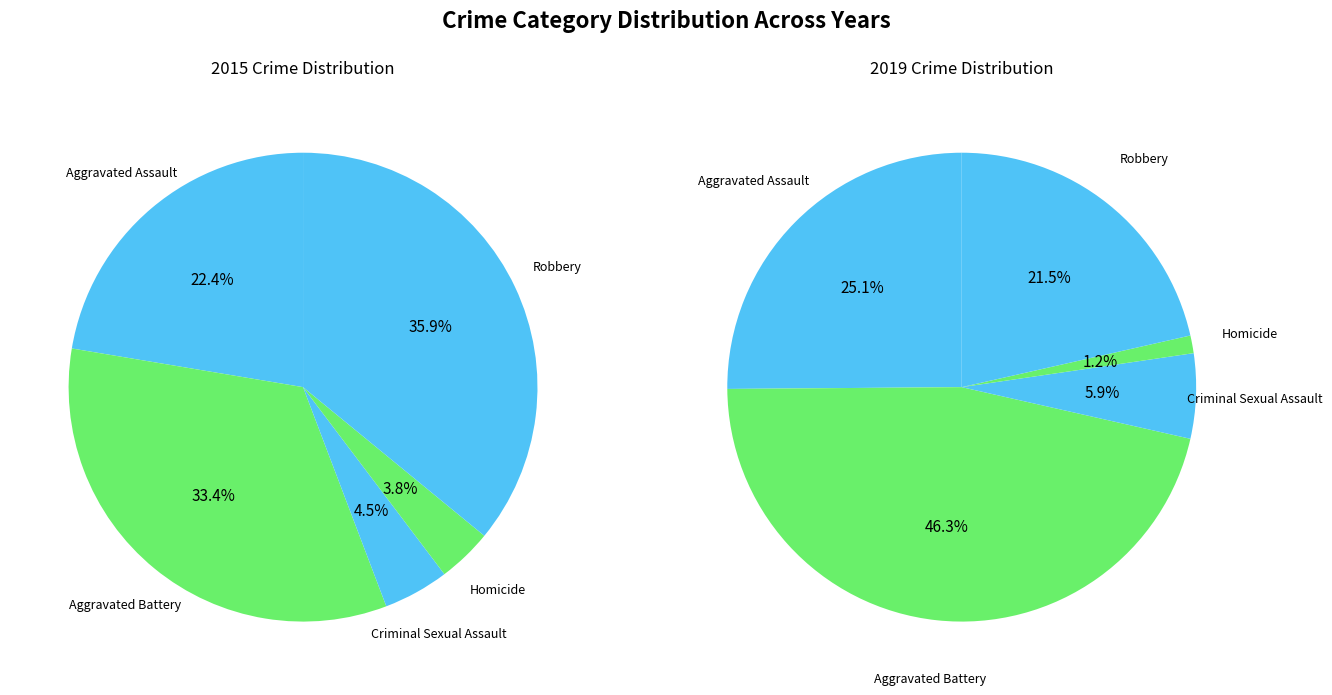

What percentage is the Robbery slice, to the nearest percent?

21%